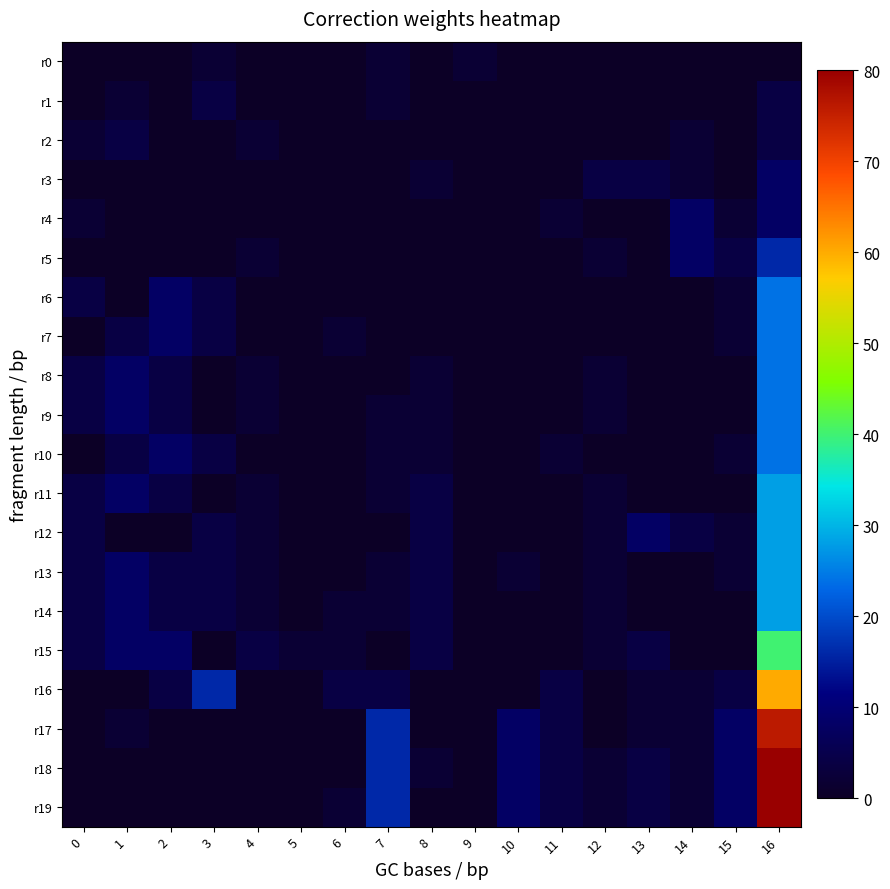

Reading left to right, list all the values displayed in this chart.

r0: 0=0	1=0	2=0	3=2	4=0	5=0	6=0	7=2	8=0	9=2	10=0	11=0	12=0	13=0	14=0	15=0	16=0
r1: 0=0	1=2	2=0	3=4	4=0	5=0	6=0	7=2	8=0	9=0	10=0	11=0	12=0	13=0	14=0	15=0	16=4
r2: 0=2	1=4	2=0	3=0	4=2	5=0	6=0	7=0	8=0	9=0	10=0	11=0	12=0	13=0	14=2	15=0	16=4
r3: 0=0	1=0	2=0	3=0	4=0	5=0	6=0	7=0	8=2	9=0	10=0	11=0	12=4	13=4	14=2	15=0	16=8
r4: 0=2	1=0	2=0	3=0	4=0	5=0	6=0	7=0	8=0	9=0	10=0	11=2	12=0	13=0	14=8	15=2	16=8
r5: 0=0	1=0	2=0	3=0	4=2	5=0	6=0	7=0	8=0	9=0	10=0	11=0	12=2	13=0	14=8	15=4	16=16
r6: 0=4	1=0	2=8	3=4	4=0	5=0	6=0	7=0	8=0	9=0	10=0	11=0	12=0	13=0	14=0	15=2	16=24
r7: 0=0	1=4	2=8	3=4	4=0	5=0	6=2	7=0	8=0	9=0	10=0	11=0	12=0	13=0	14=0	15=2	16=24
r8: 0=4	1=8	2=4	3=0	4=2	5=0	6=0	7=0	8=2	9=0	10=0	11=0	12=2	13=0	14=0	15=0	16=24
r9: 0=4	1=8	2=4	3=0	4=2	5=0	6=0	7=2	8=2	9=0	10=0	11=0	12=2	13=0	14=0	15=0	16=24
r10: 0=0	1=4	2=8	3=4	4=0	5=0	6=0	7=2	8=2	9=0	10=0	11=2	12=0	13=0	14=0	15=2	16=24
r11: 0=4	1=8	2=4	3=0	4=2	5=0	6=0	7=2	8=4	9=0	10=0	11=0	12=2	13=0	14=0	15=0	16=28
r12: 0=4	1=0	2=0	3=4	4=2	5=0	6=0	7=0	8=4	9=0	10=0	11=0	12=2	13=8	14=4	15=2	16=28
r13: 0=4	1=8	2=4	3=4	4=2	5=0	6=0	7=2	8=4	9=0	10=2	11=0	12=2	13=0	14=0	15=2	16=28
r14: 0=4	1=8	2=4	3=4	4=2	5=0	6=2	7=2	8=4	9=0	10=0	11=0	12=2	13=0	14=0	15=0	16=28
r15: 0=4	1=8	2=8	3=0	4=4	5=2	6=2	7=0	8=4	9=0	10=0	11=0	12=2	13=4	14=0	15=0	16=40
r16: 0=0	1=0	2=4	3=16	4=0	5=0	6=4	7=4	8=0	9=0	10=0	11=4	12=0	13=2	14=2	15=4	16=60
r17: 0=0	1=2	2=0	3=0	4=0	5=0	6=0	7=16	8=0	9=0	10=8	11=4	12=0	13=2	14=2	15=8	16=76
r18: 0=0	1=0	2=0	3=0	4=0	5=0	6=0	7=16	8=2	9=0	10=8	11=4	12=2	13=4	14=2	15=8	16=80
r19: 0=0	1=0	2=0	3=0	4=0	5=0	6=2	7=16	8=0	9=0	10=8	11=4	12=2	13=4	14=2	15=8	16=80